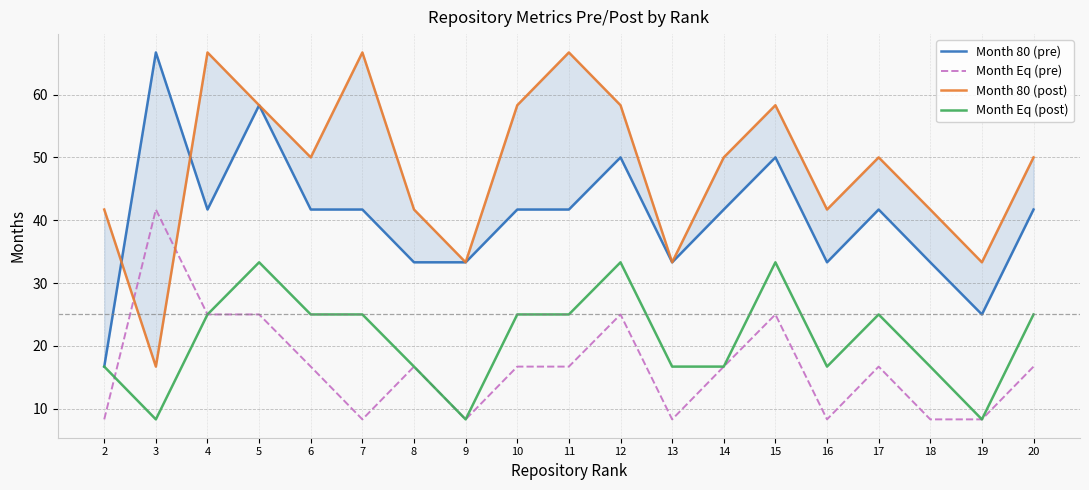

What is the value of the Month 80 (post) point at the 11th from the left?

58.3